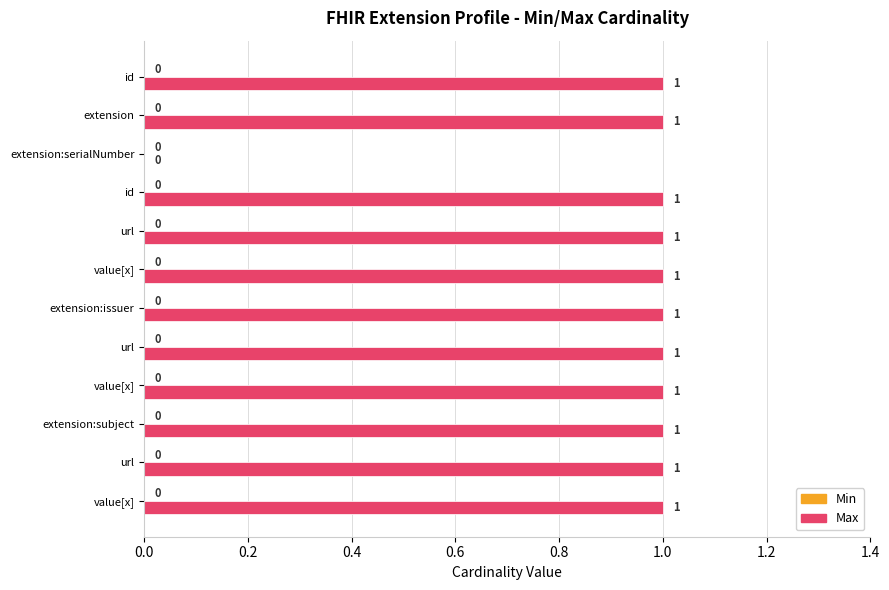

How many series are shown in this chart?

1